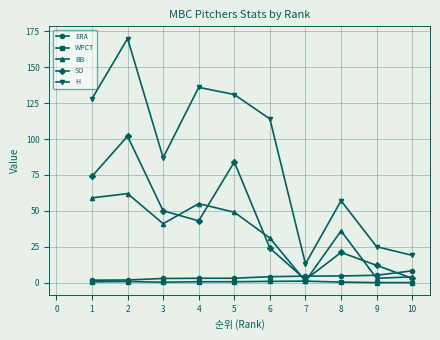

What is the difference between the BB values at 8 and 4?

19.0